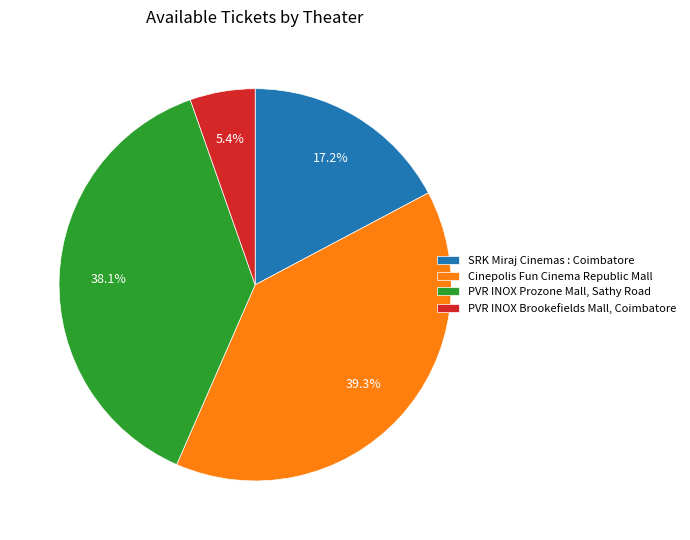

Does any single category account for the majority?

No